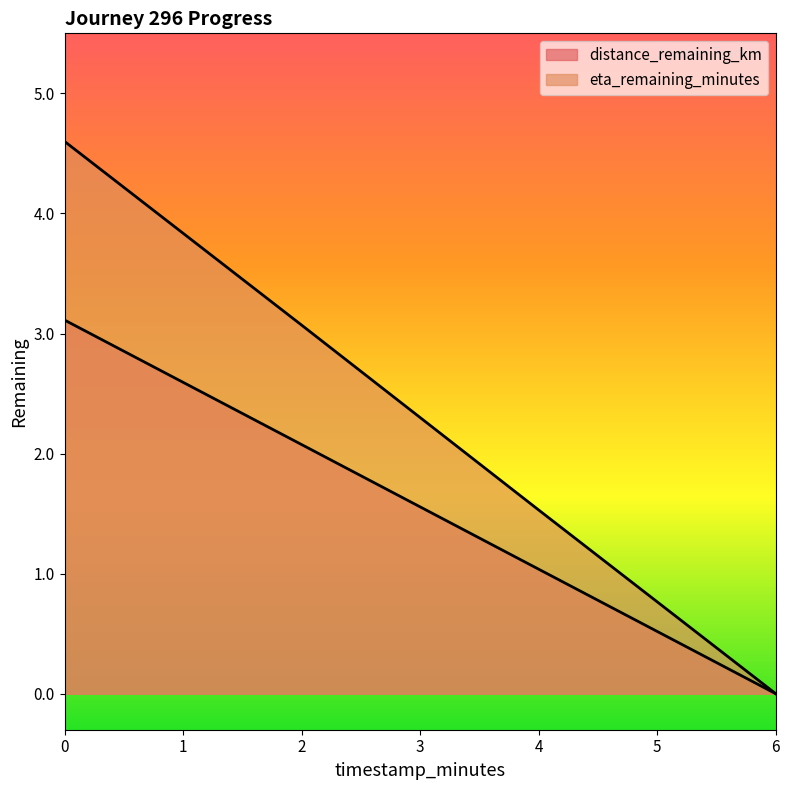

What is the difference between the highest and lowest values at 4.0?

0.5